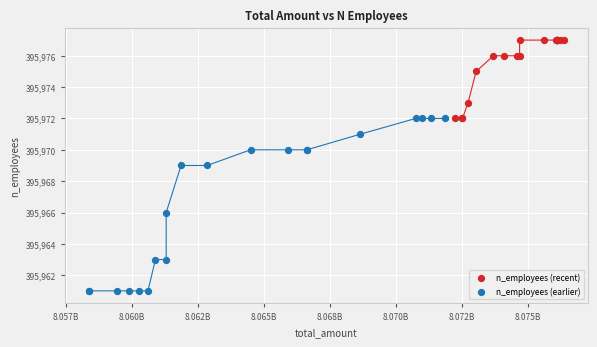

Which series has the largest Y range (max minus min)?

n_employees (earlier)